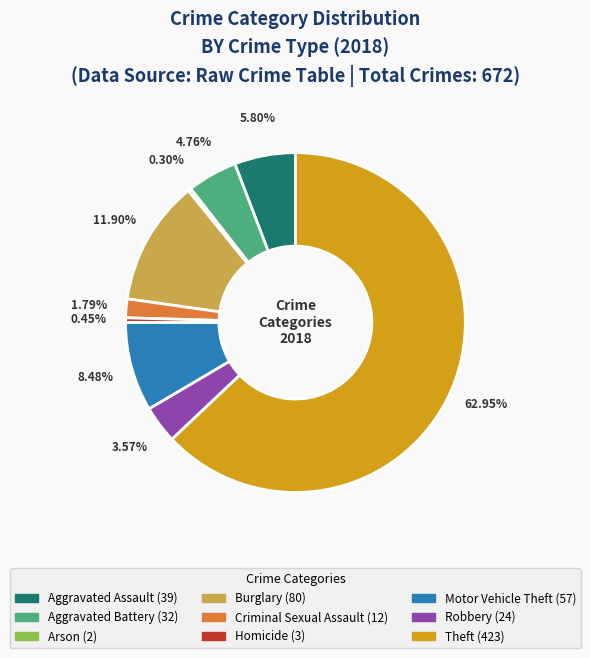

Combined, do Arson and Theft account for over 50%?

Yes